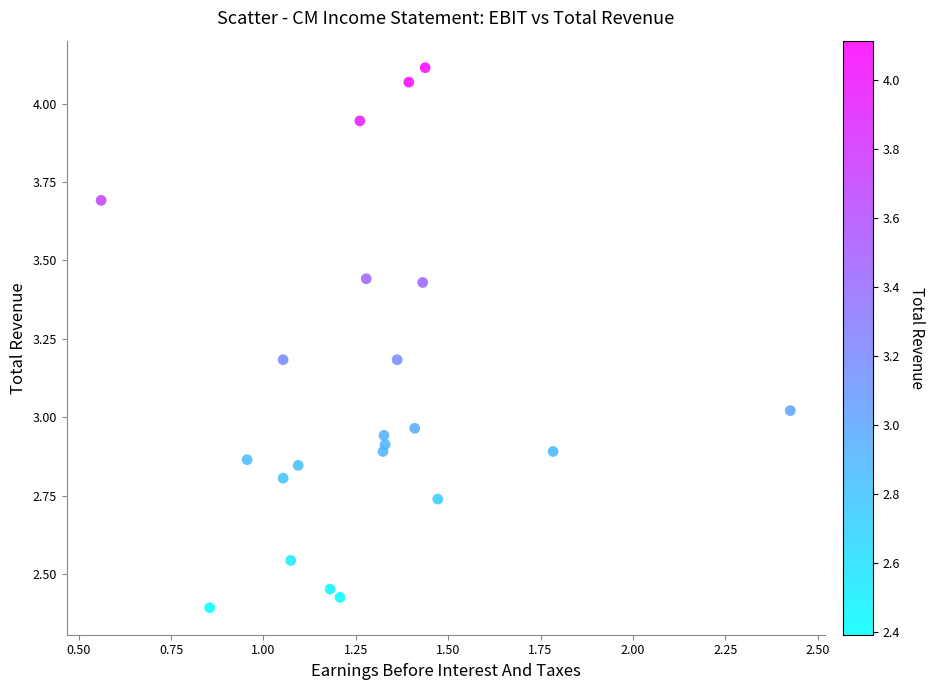

What is the range of Y values (max minus min)?

1.7